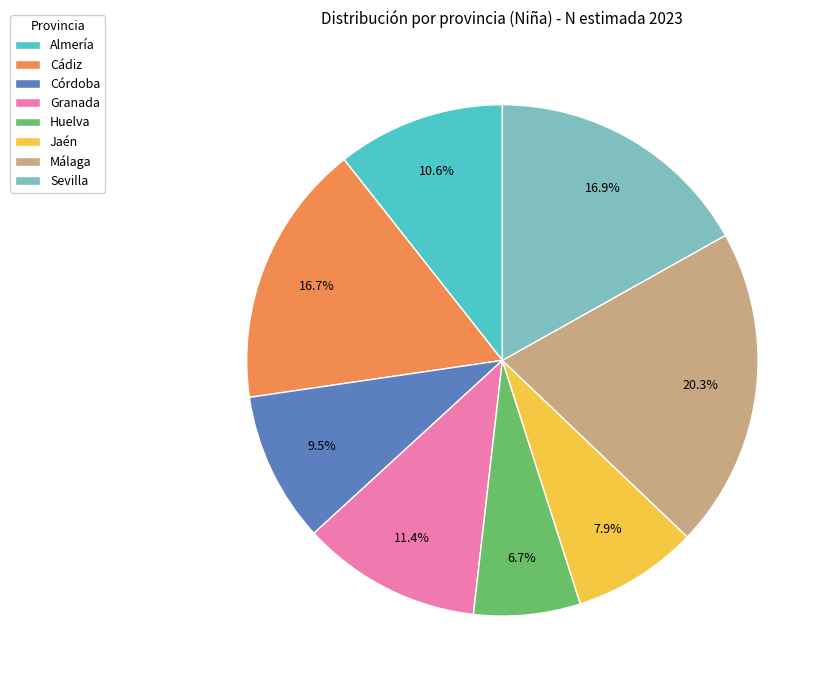

What percentage is NOT represented by Granada?

88.6%